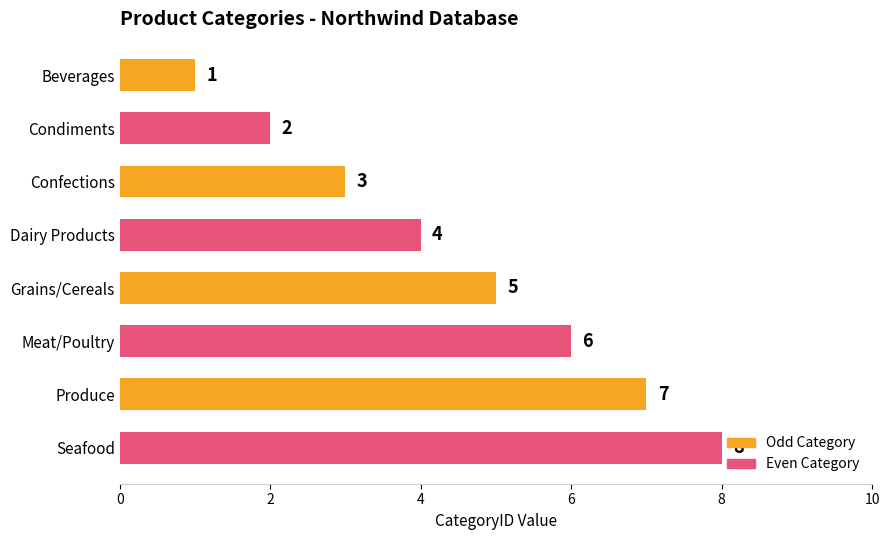

What is the change in value from Dairy Products to Meat/Poultry?

+2